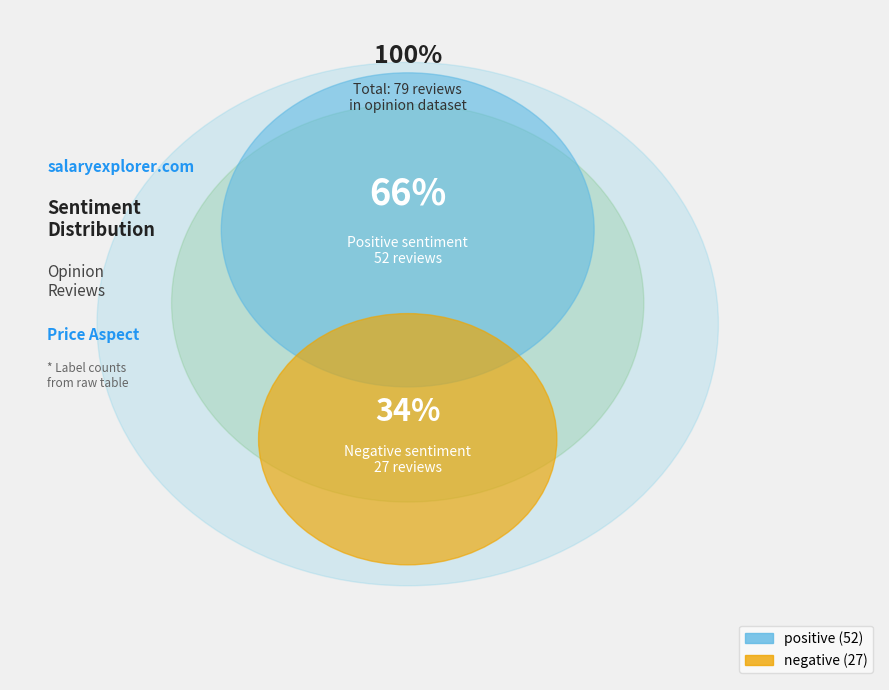

Is there any slice that represents more than half of the pie?

Yes